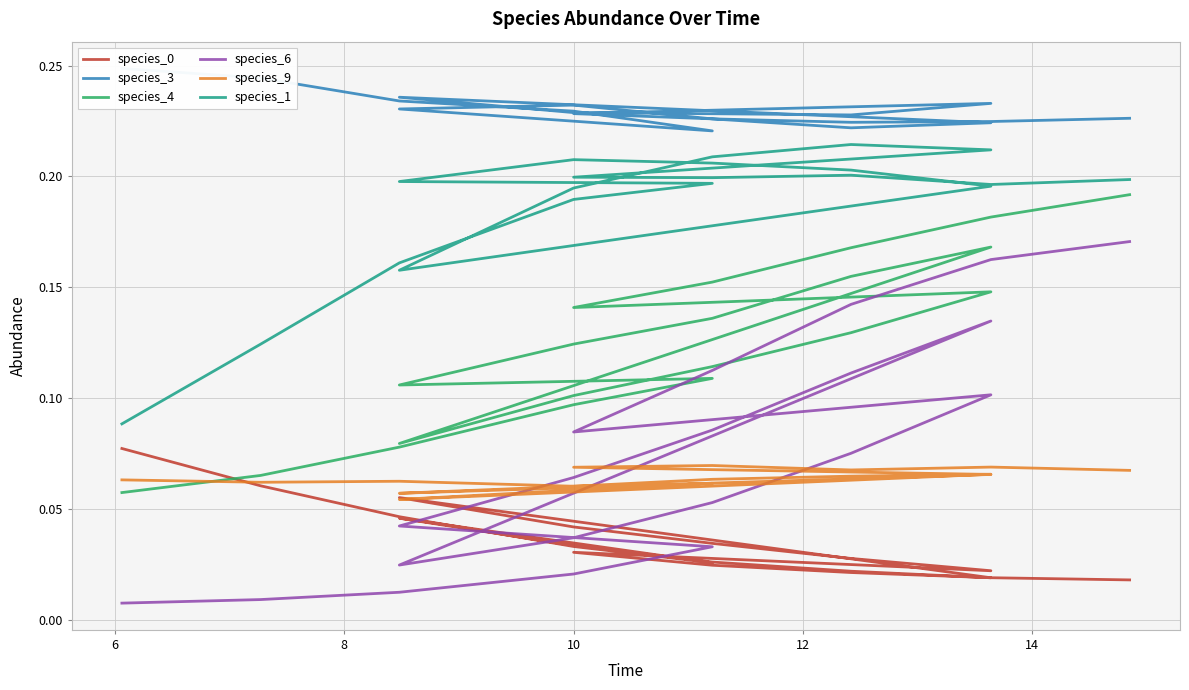

What is the average value of the species_1 series?

0.2